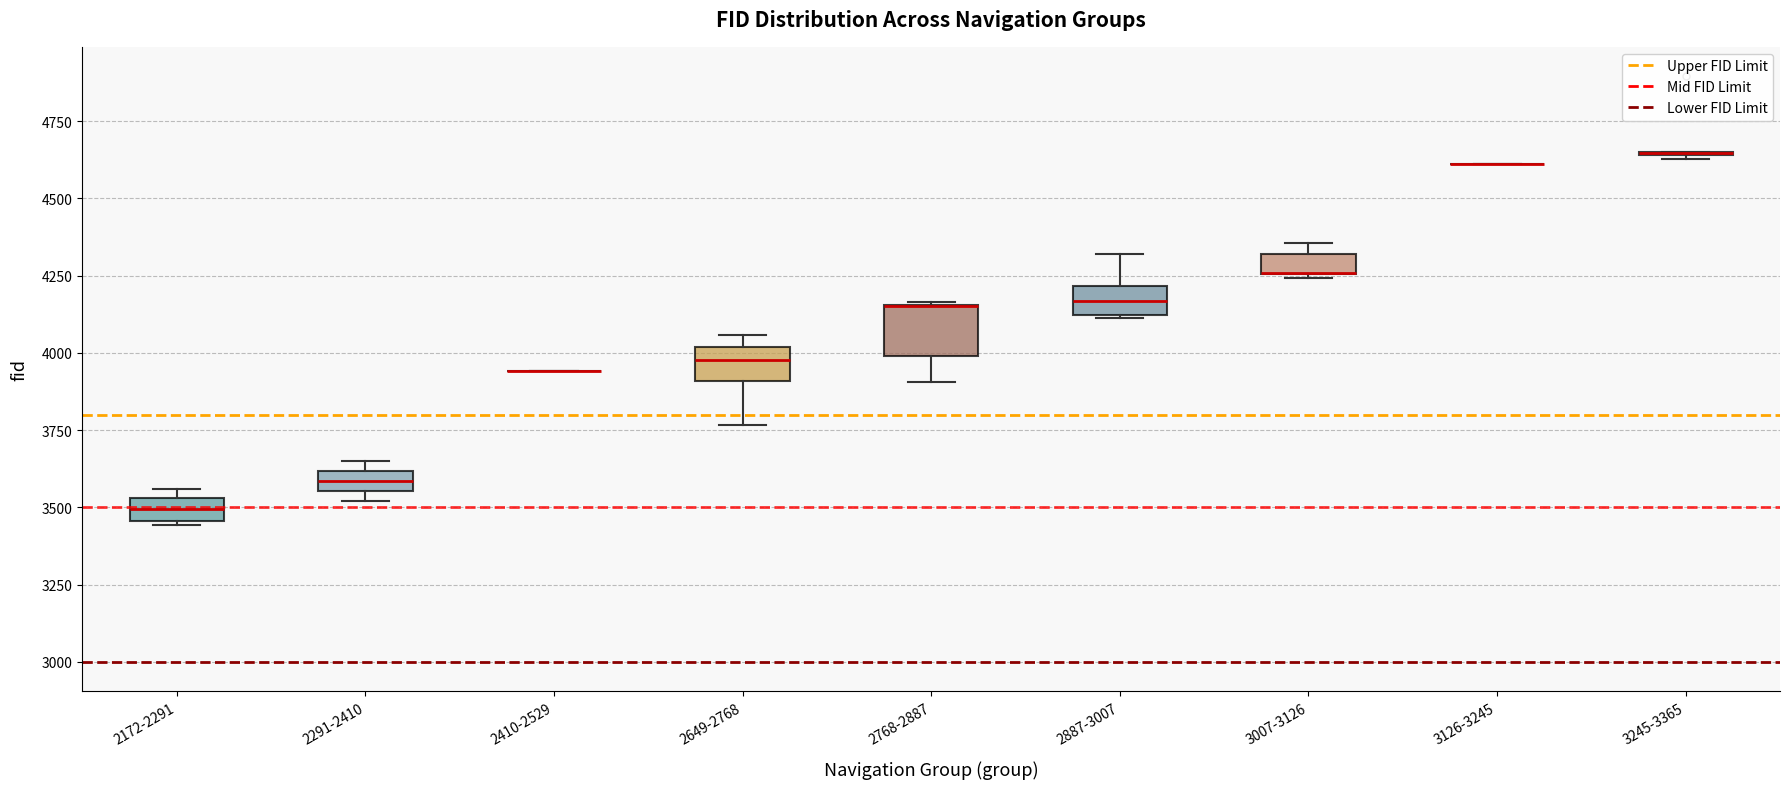

Where is the upper edge of the box for 3007-3126 on the y-axis? The values are not printed on the chart, so give them approximately, as read against the axis.

4300